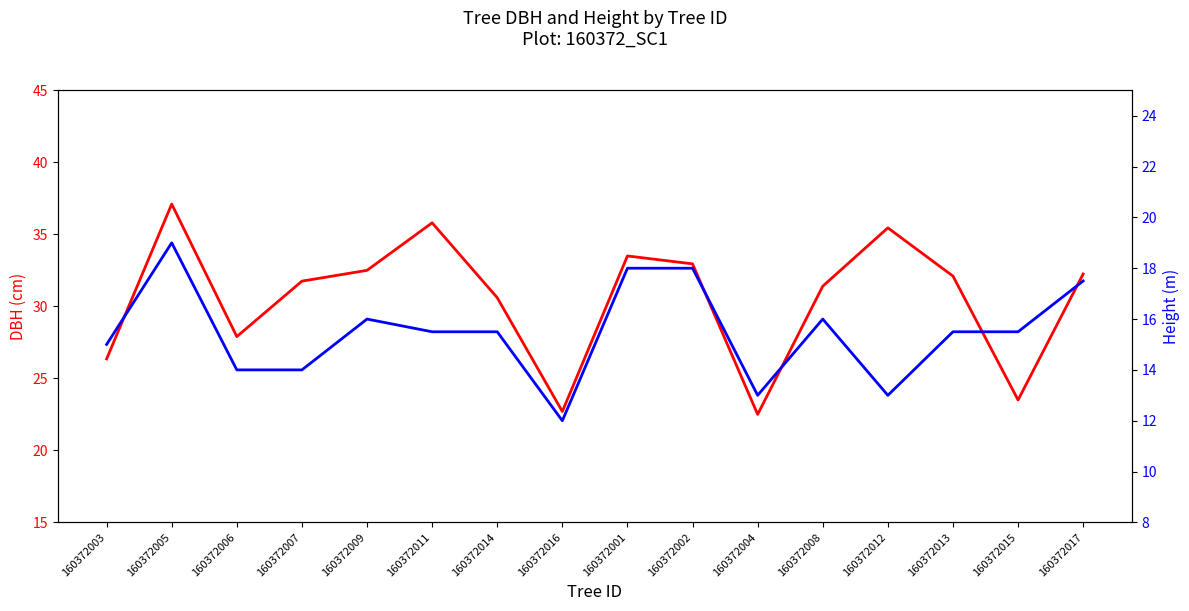

In dbh, how many points are higher than both neighbors (excluding endpoints)?

4